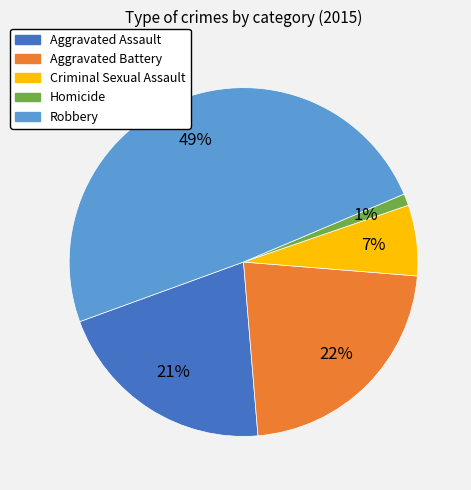

To the nearest percent, what is the difference between the largest and smallest slice percentages?

48%